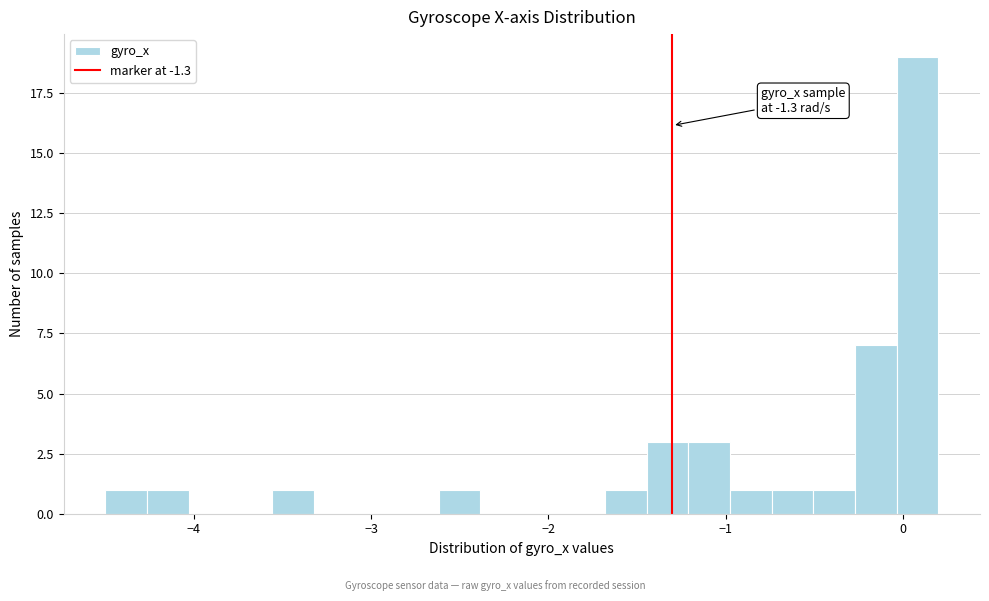

Around what value on the x-axis is the tallest bar? Give the approximate position of its centre, as read against the axis.

0.1